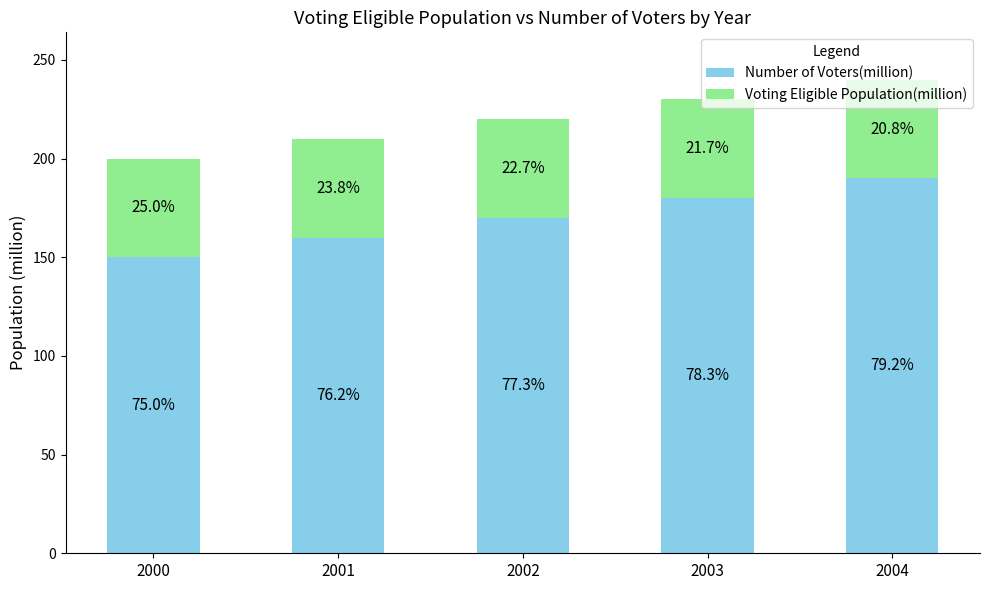

Does the chart contain stacked bars?

Yes